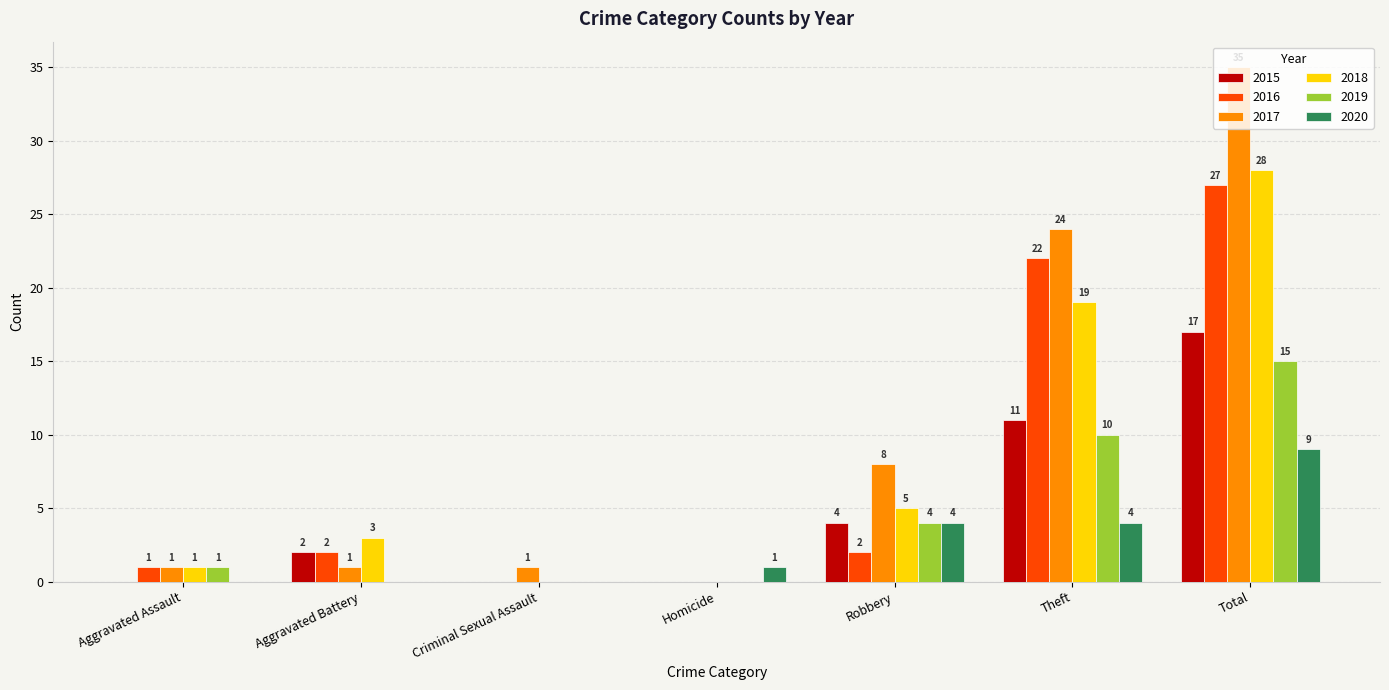

Which label corresponds to the largest value in the chart?

Total